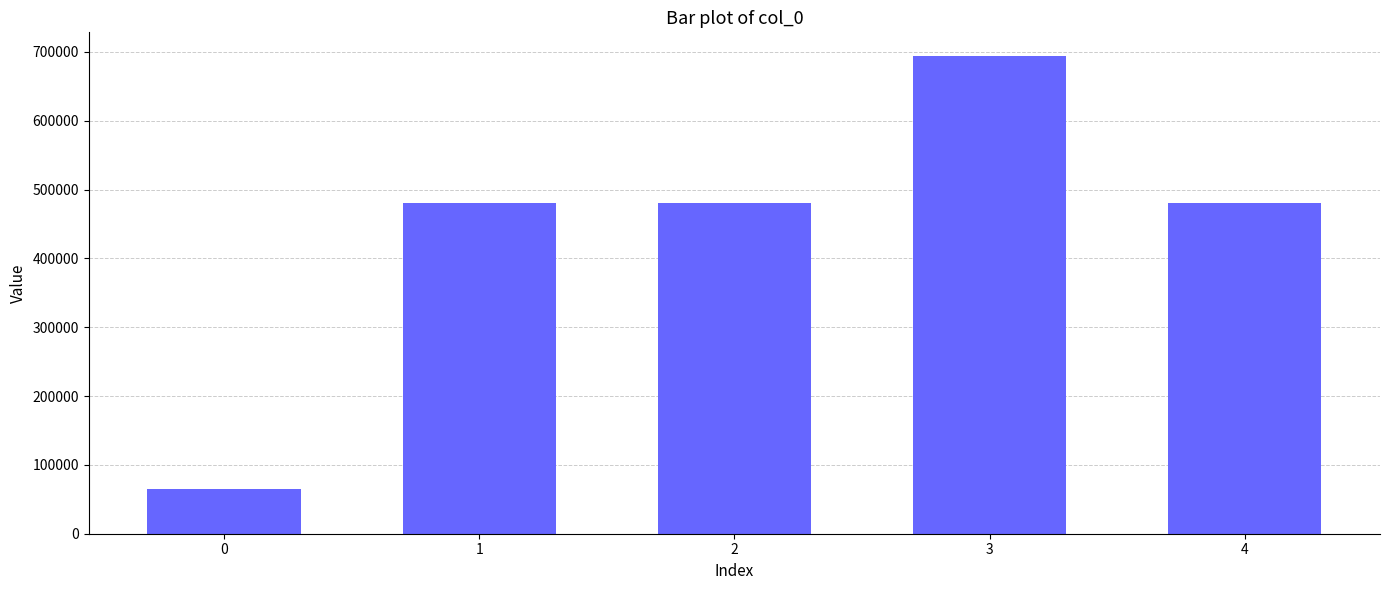

How many values are below 479925?

2